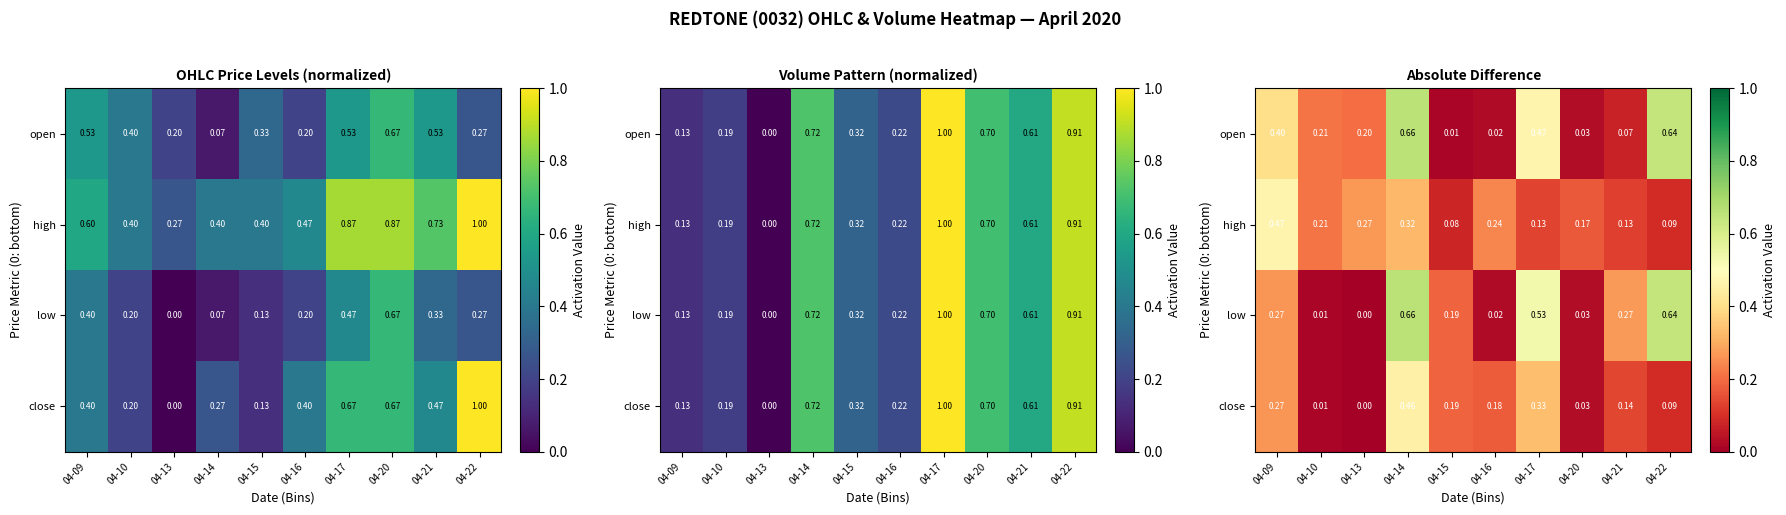

What is the sum of the open values at 04-13 and 04-15?

0.2